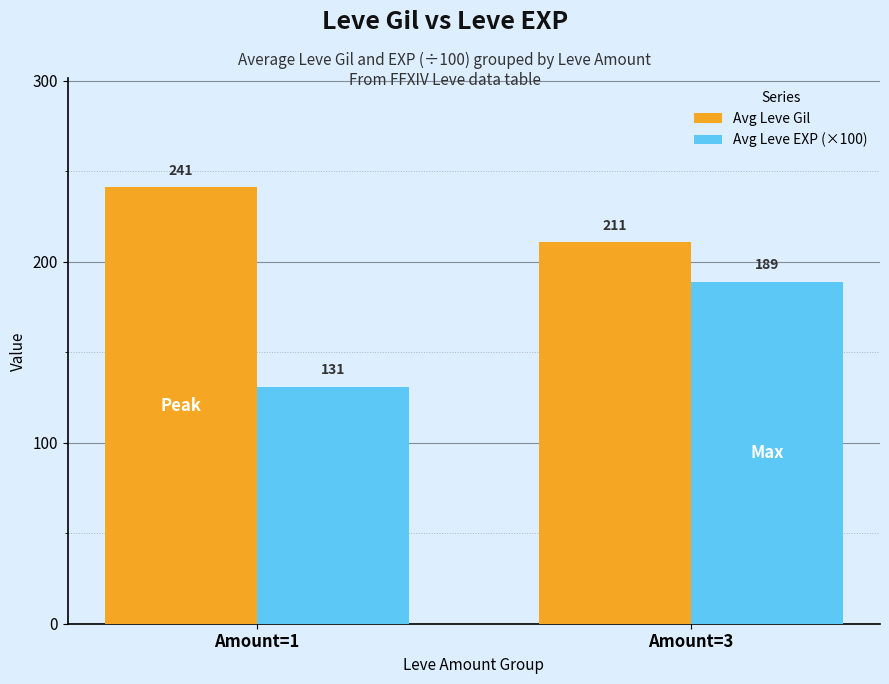

At how many categories does at least one series exceed 148?

2